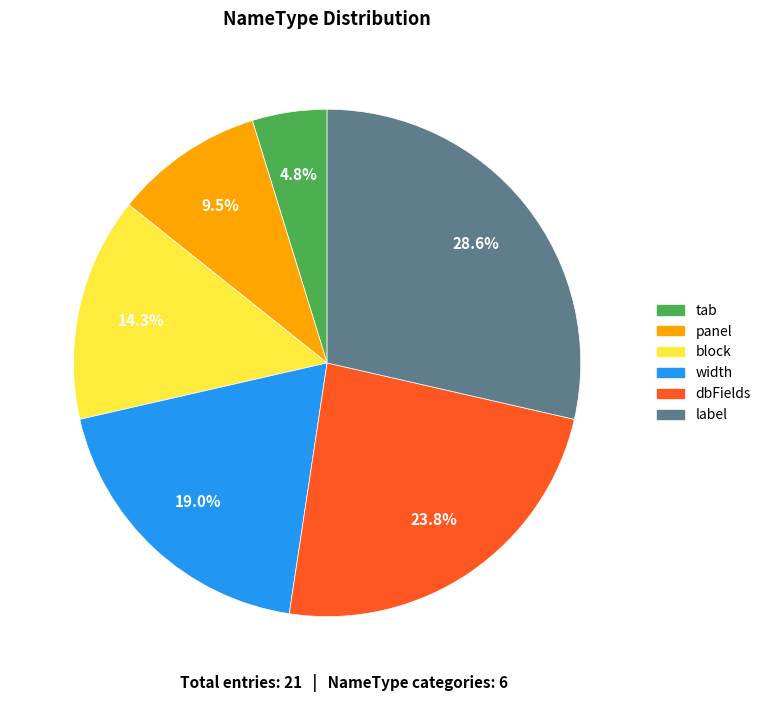

Is the sum of tab and label greater than half?

No